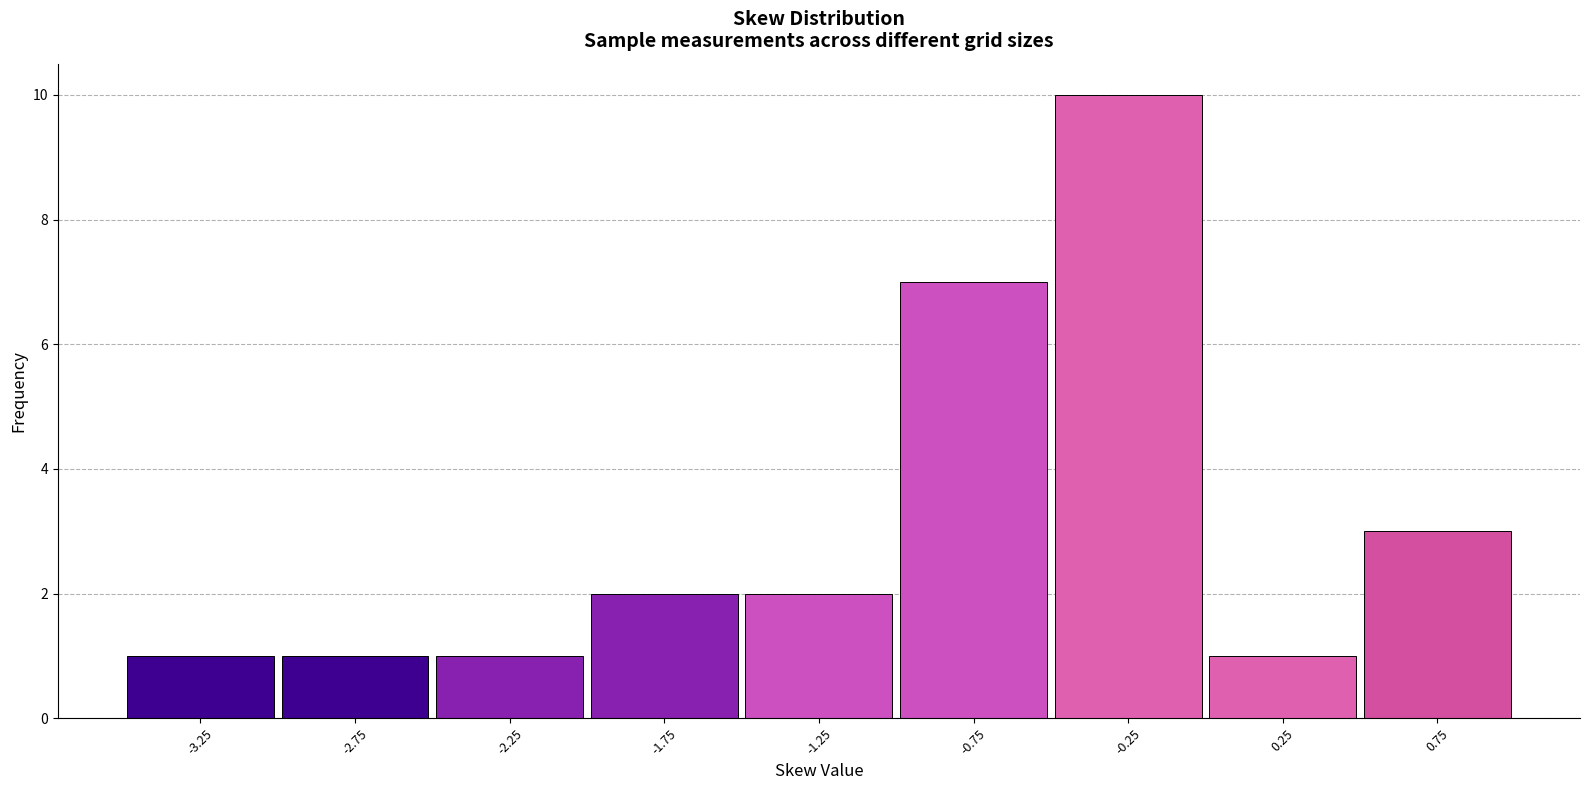

How tall is the bar that spans -1.5 to -1.0 on the x-axis? The values are not printed on the chart, so give them approximately, as read against the axis.

2